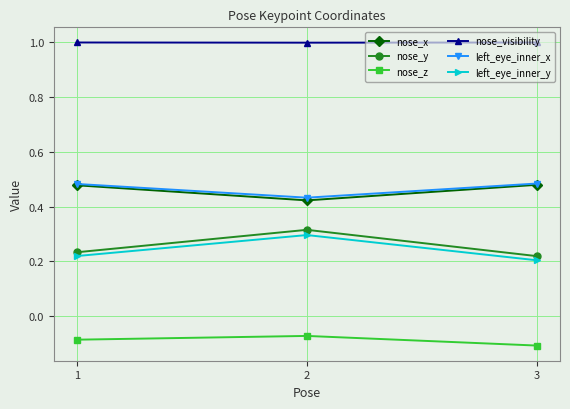

What is the greatest value displayed?

1.0